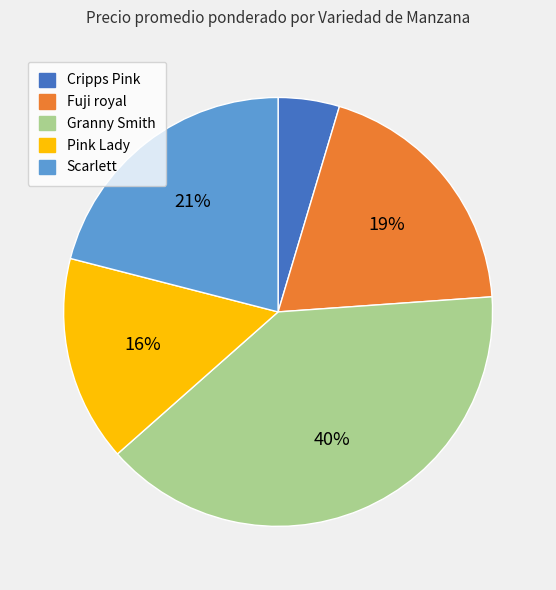

To the nearest percent, what percentage of the pie is Granny Smith?

40%